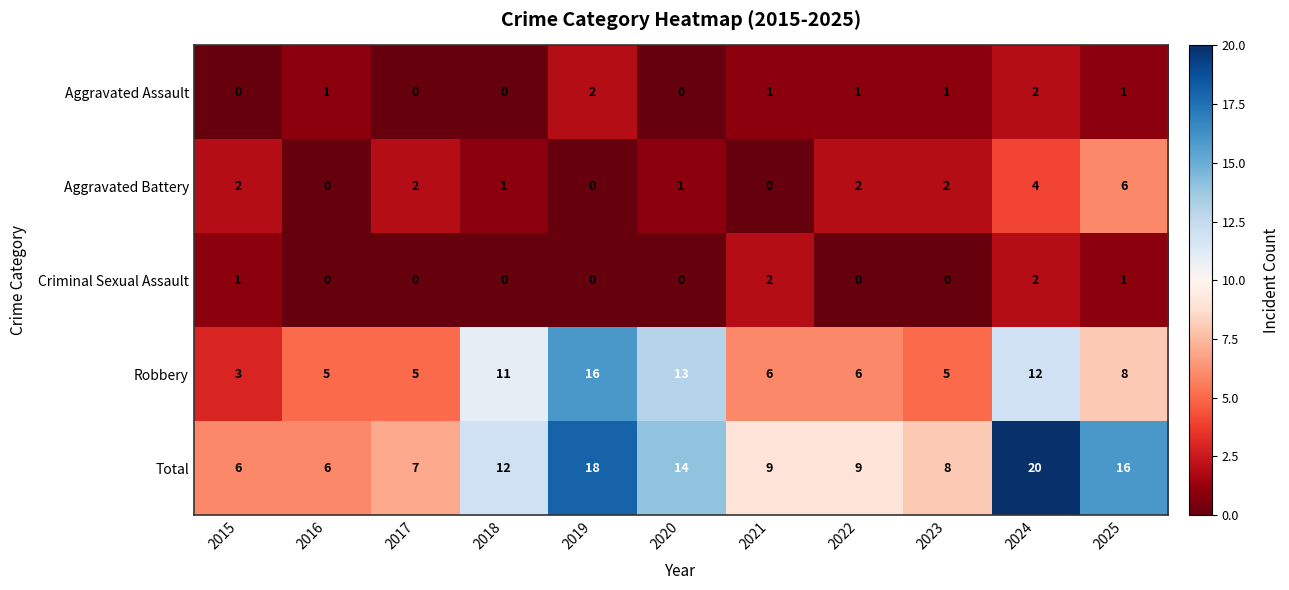

What is the average value of the Robbery series?

8